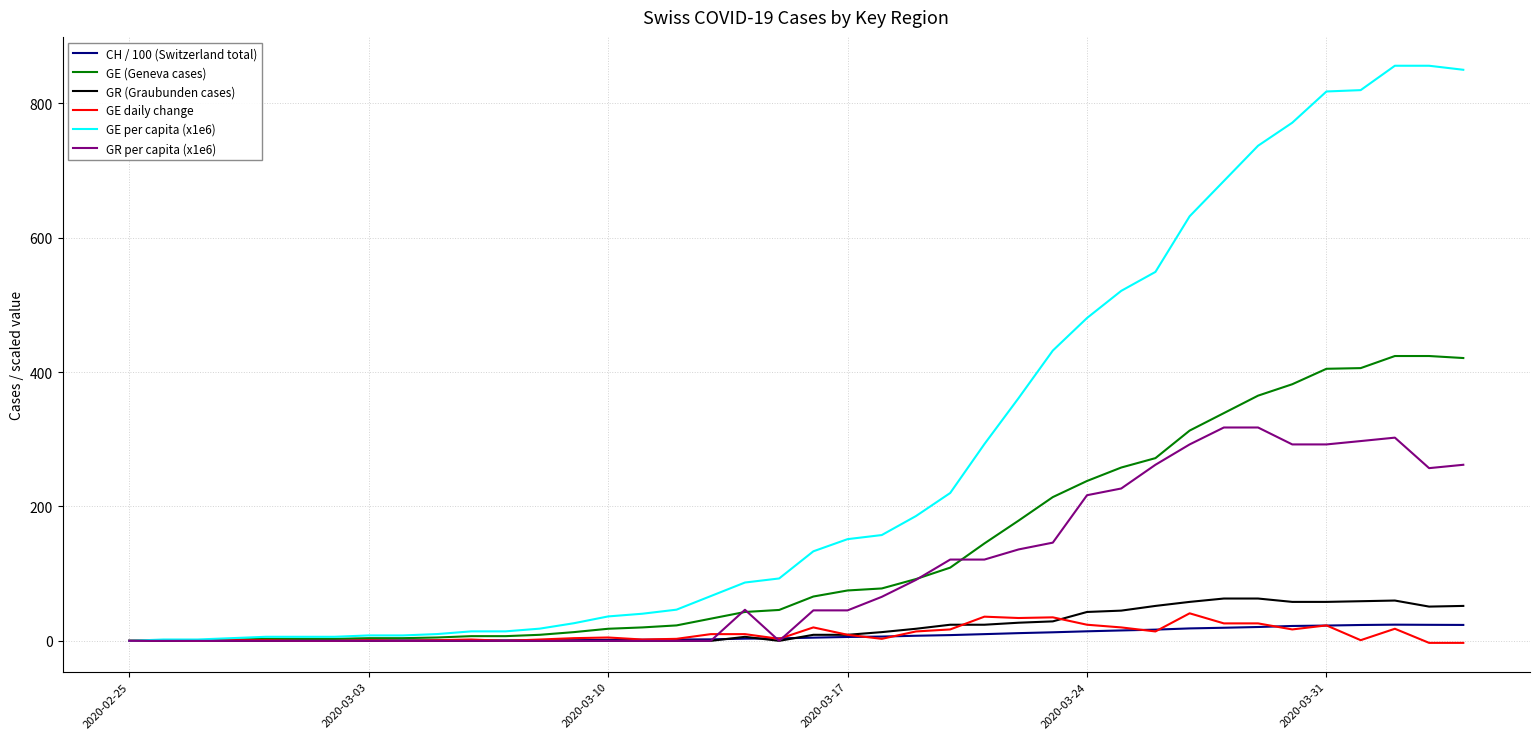

What is the maximum value for GE (Geneva cases)?

424.0